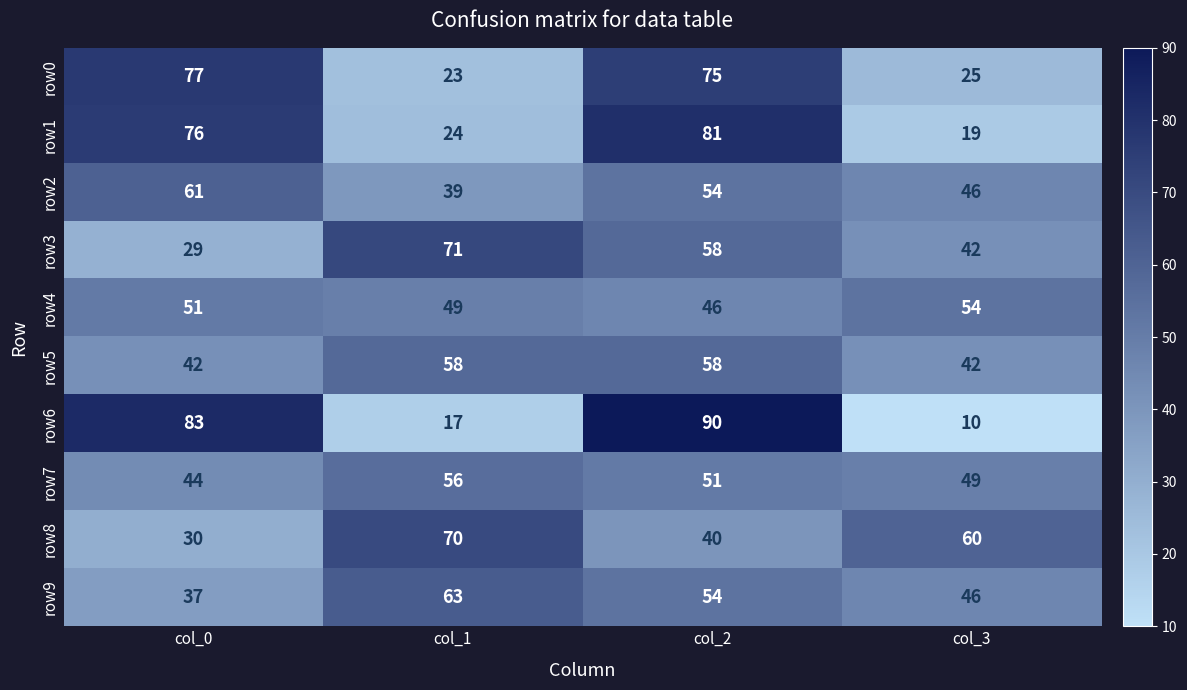

The value of row6 at col_3 is 10. True or false?

True